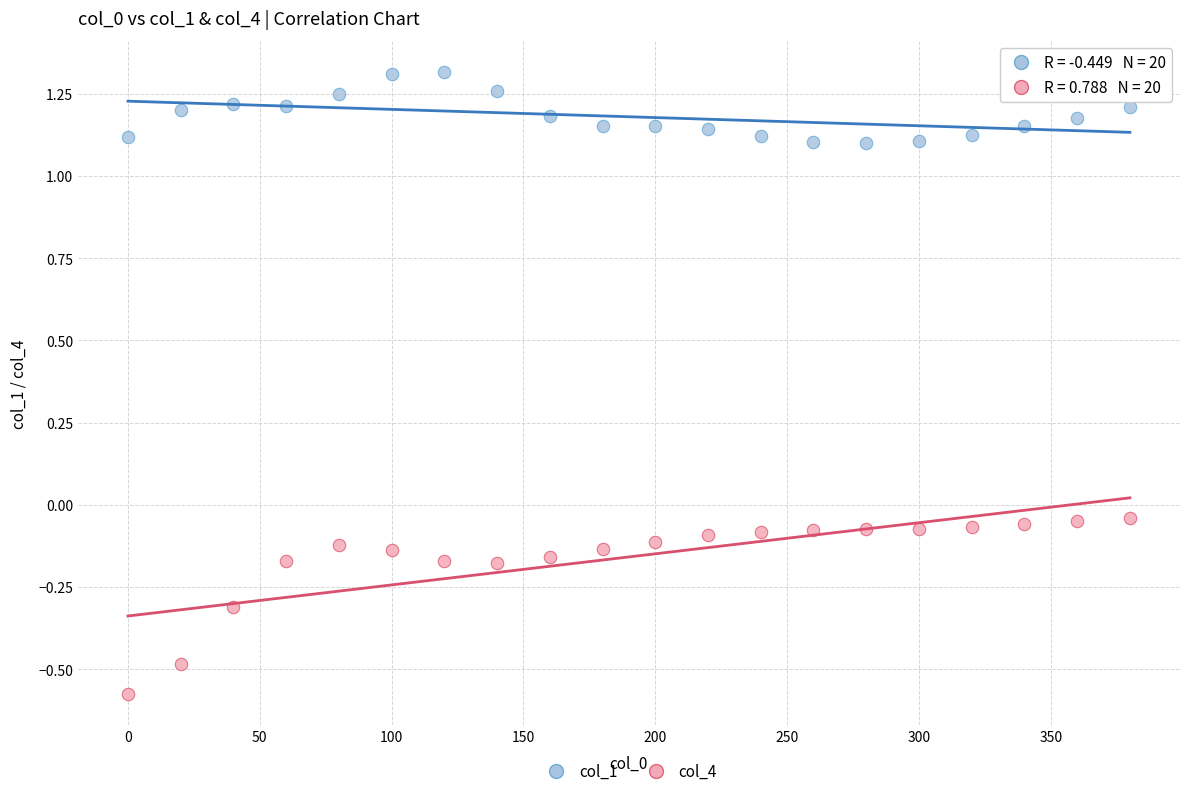

Which series reaches the minimum Y coordinate?

col_4